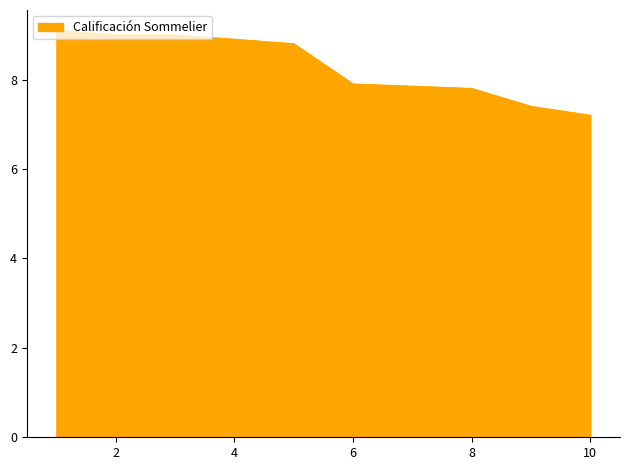

What is the greatest value displayed?

9.1